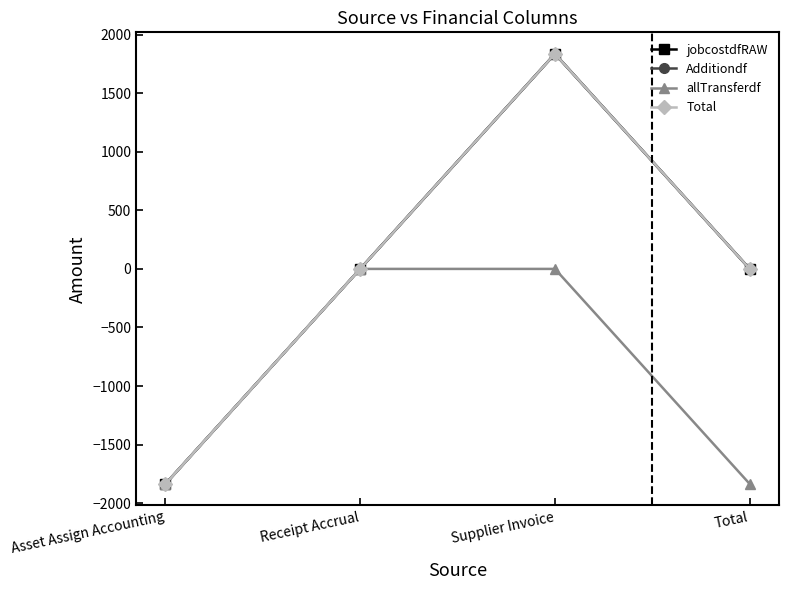

Between Receipt Accrual and Supplier Invoice, which series saw the biggest shift?

jobcostdfRAW